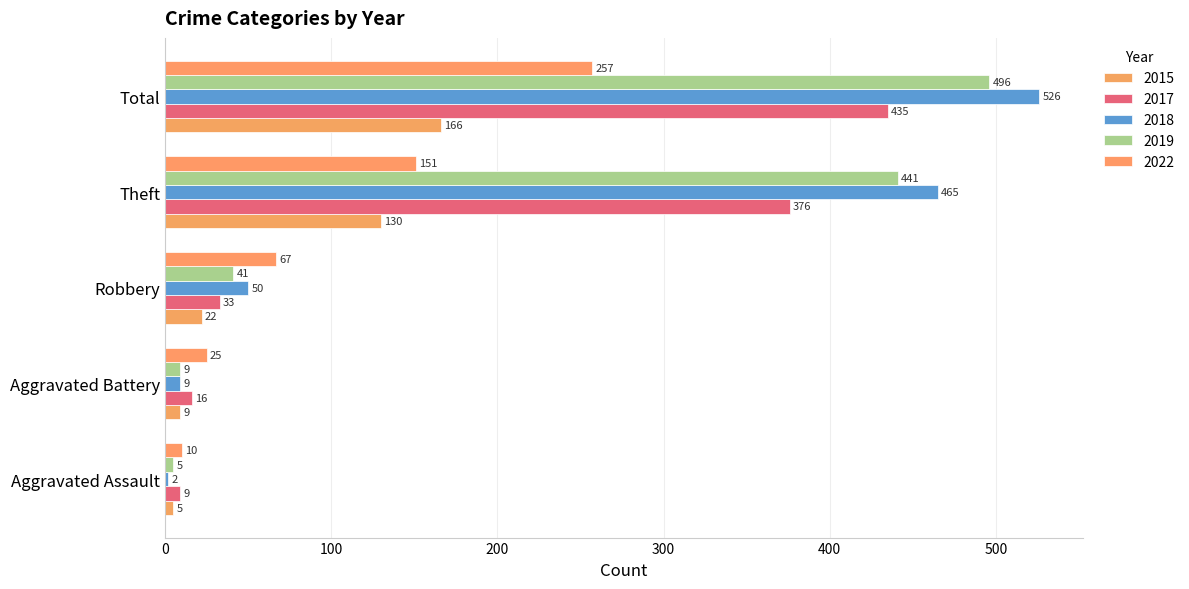

The value of 2022 at Robbery is 67. True or false?

True